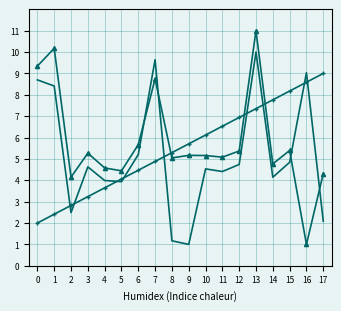

What is the smallest value displayed?

1.0